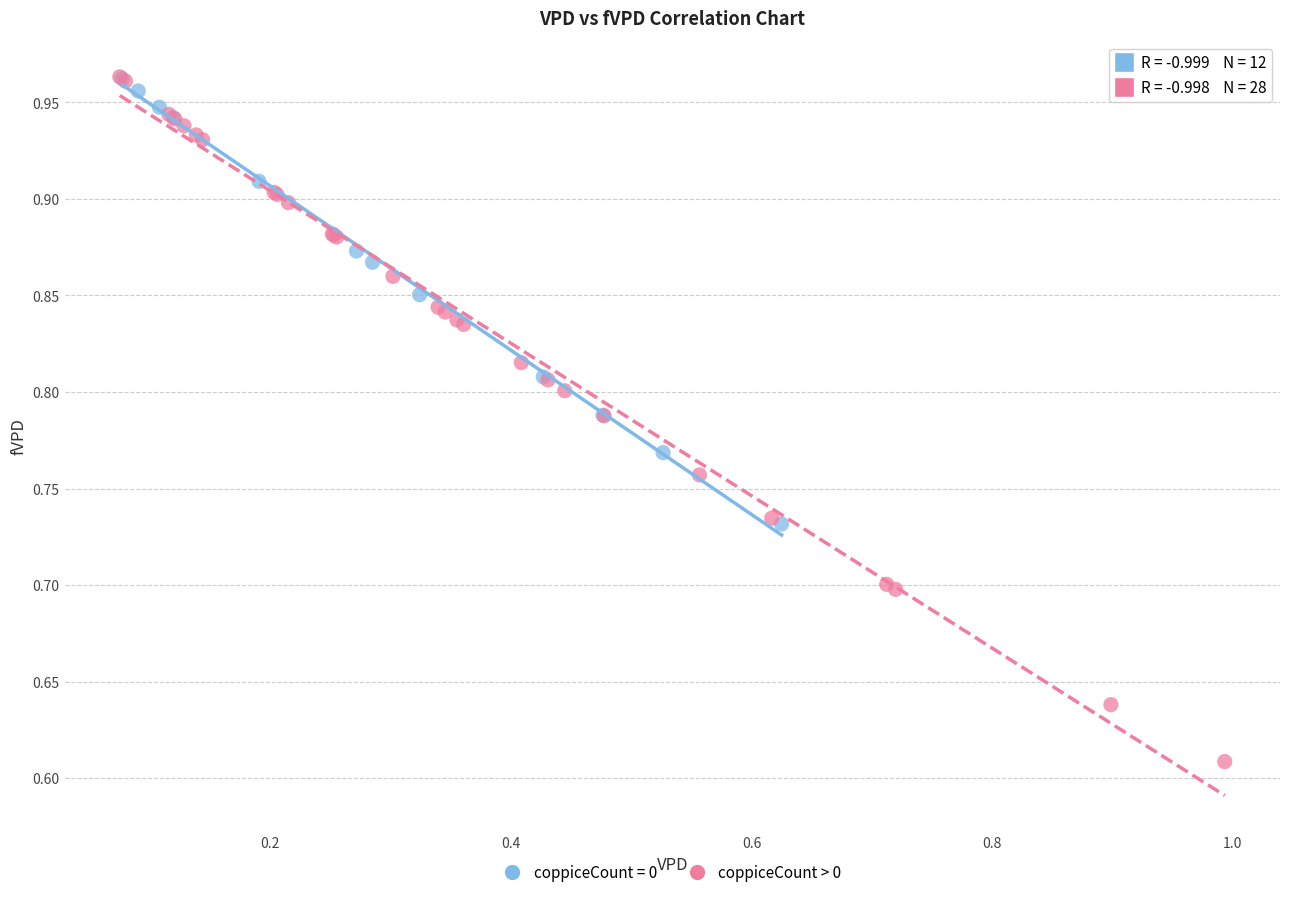

Which series has the largest Y range (max minus min)?

coppiceCount > 0